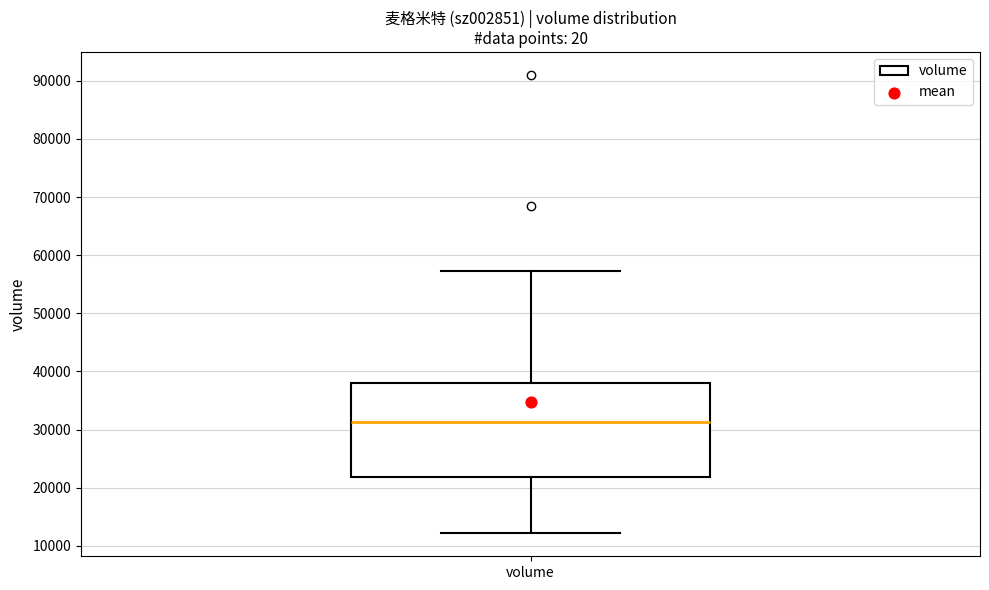

Transcribe this box plot: give where the median line is, the range the box spans, and where the two whiskers end, as read against the y-axis. The values are not printed on the chart, so give them approximately, as read against the axis.

median 31000, box 22000 to 38000, whiskers 12000 to 57000